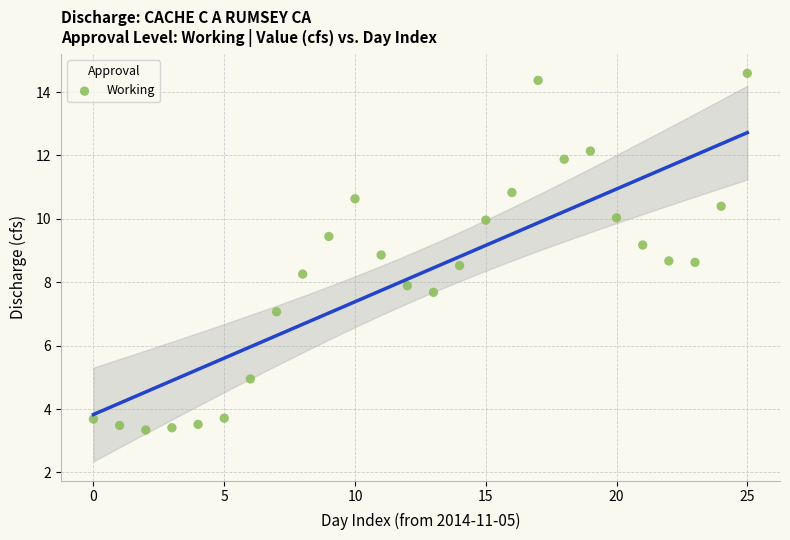

What is the range of Y values (max minus min)?

11.3